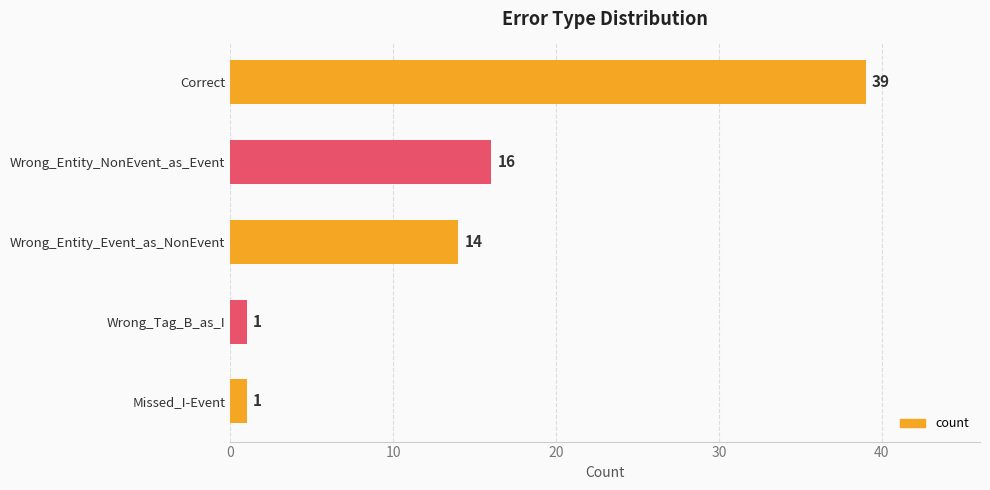

What is the sum of all values?

71